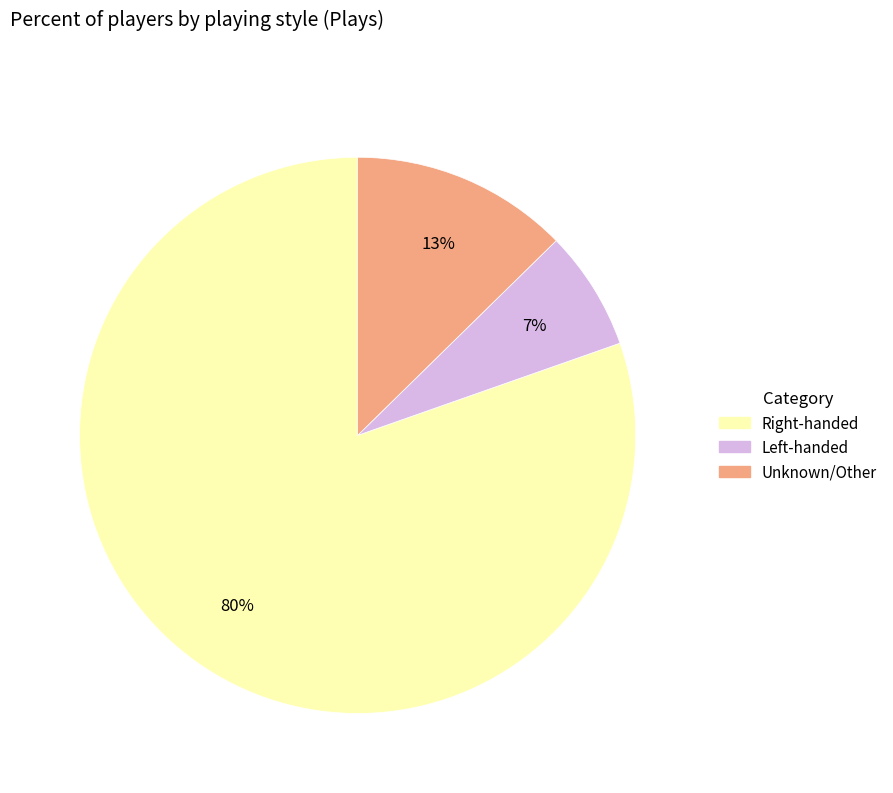

To the nearest percent, what is the average slice percentage?

33%